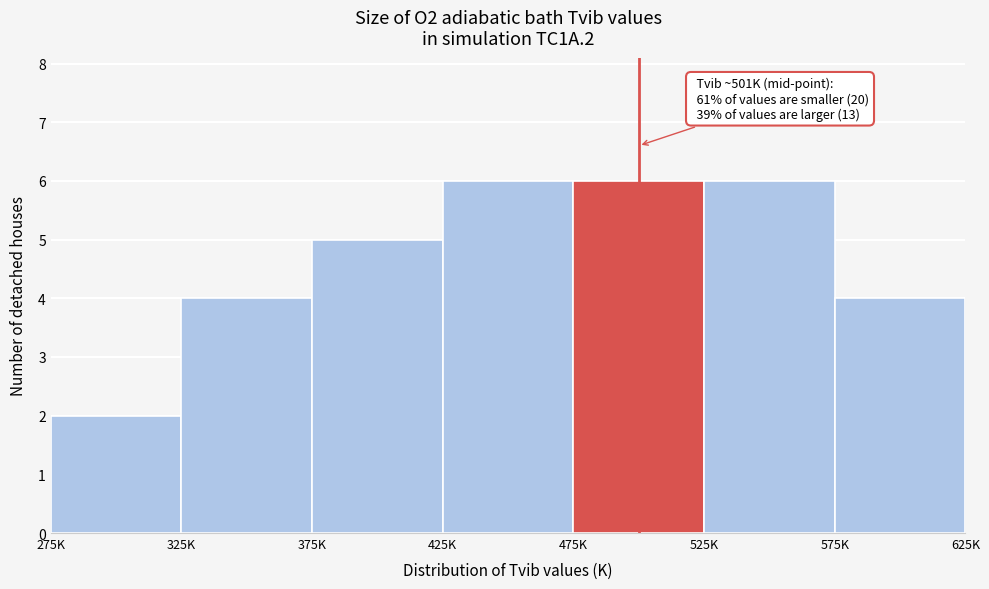

Reading right to left, what are all the values shown in this chart?

4	6	6	6	5	4	2